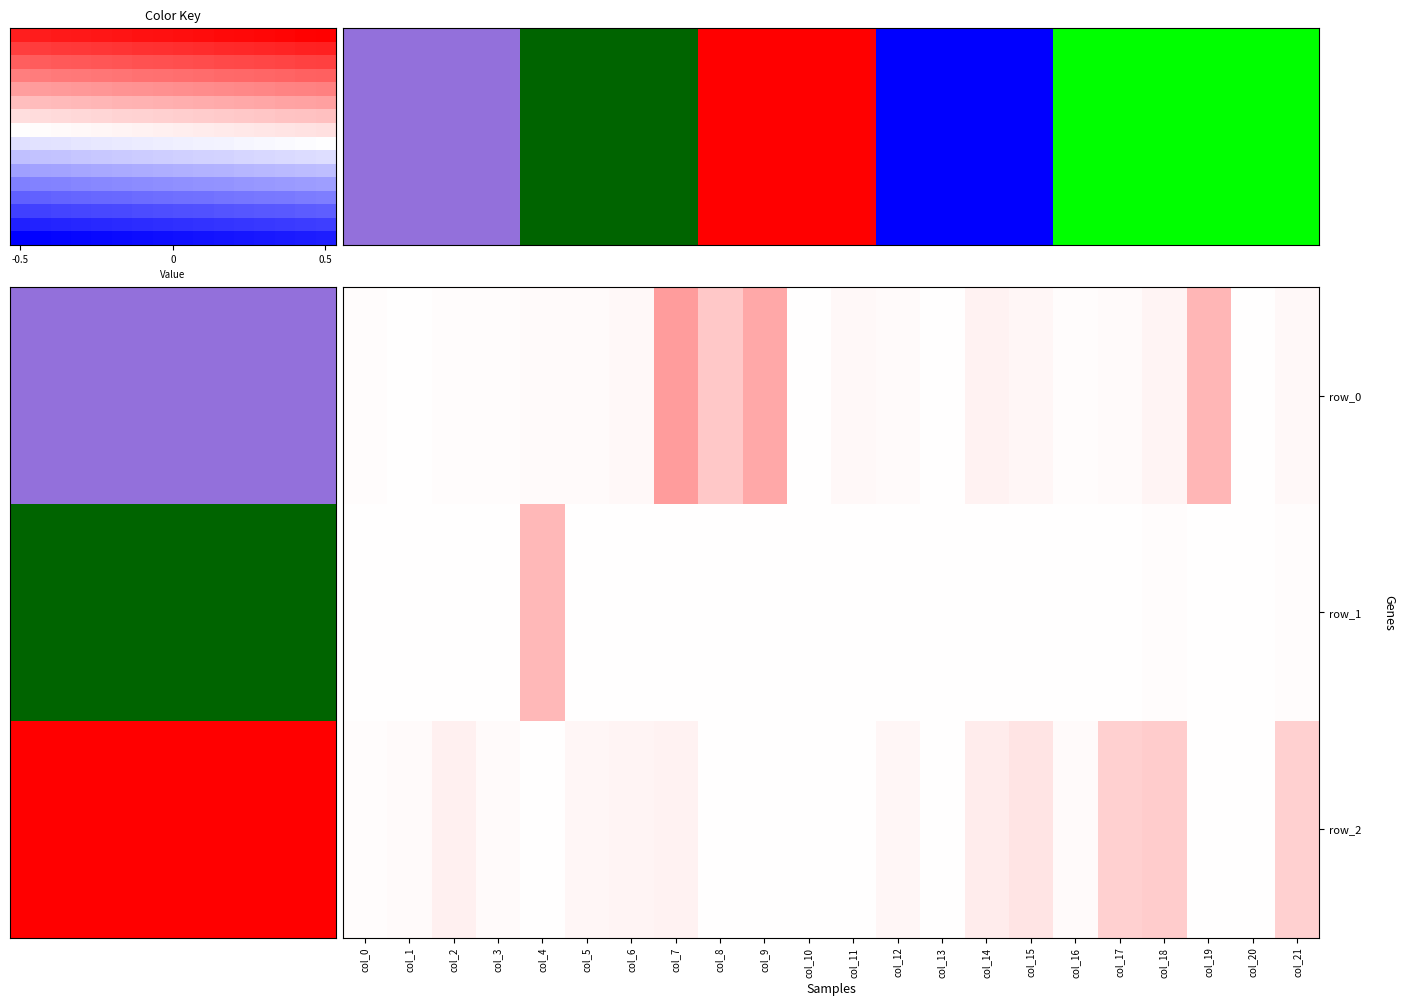

At how many categories does at least one series exceed 0?

22